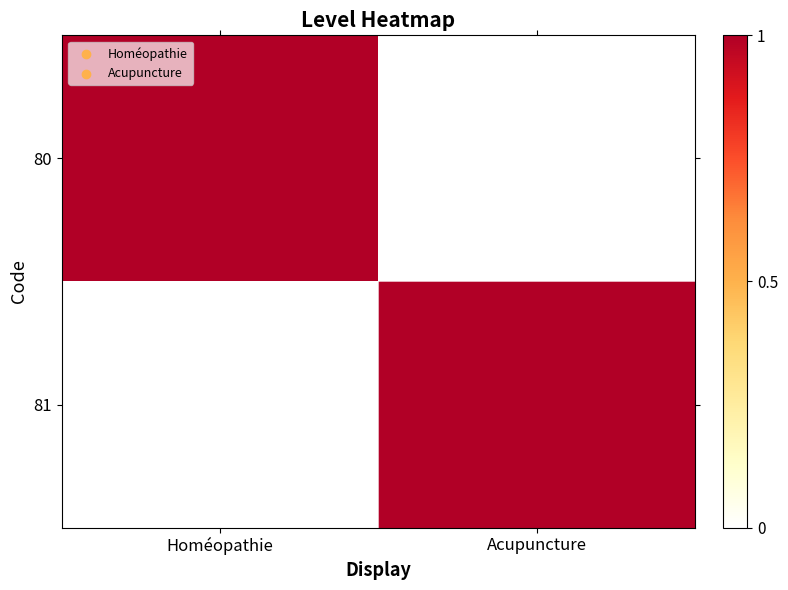

At how many categories does at least one series exceed 0?

2